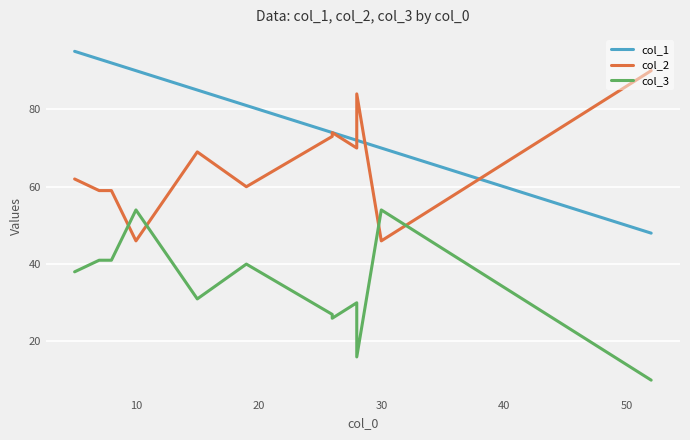

How many interior local valleys does the col_2 series have?

4